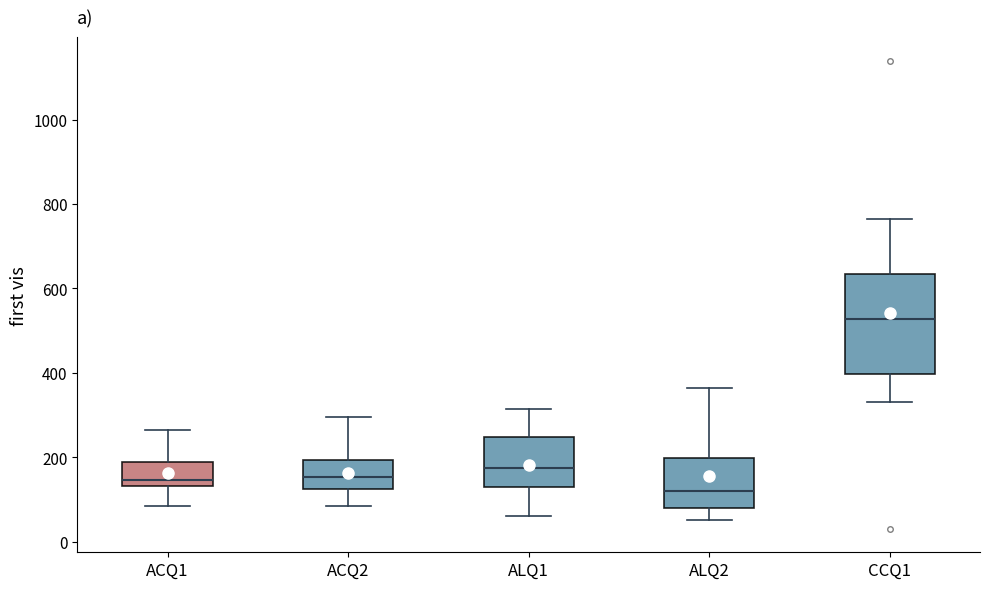

Where is the upper edge of the box for ACQ1 on the y-axis? The values are not printed on the chart, so give them approximately, as read against the axis.

180